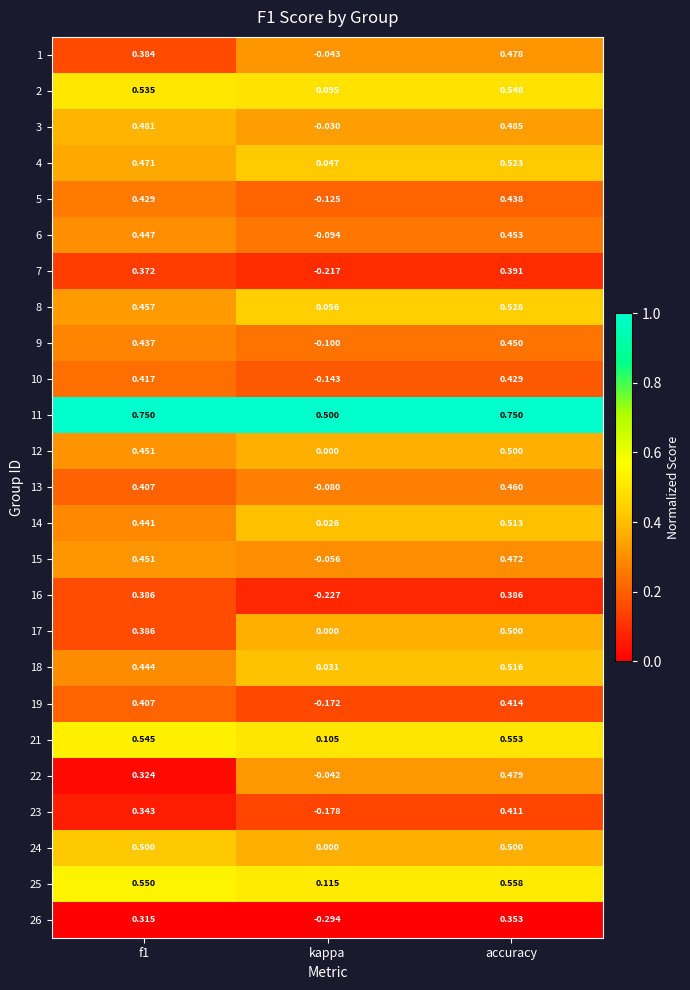

At which label does 18 reach its peak?

accuracy